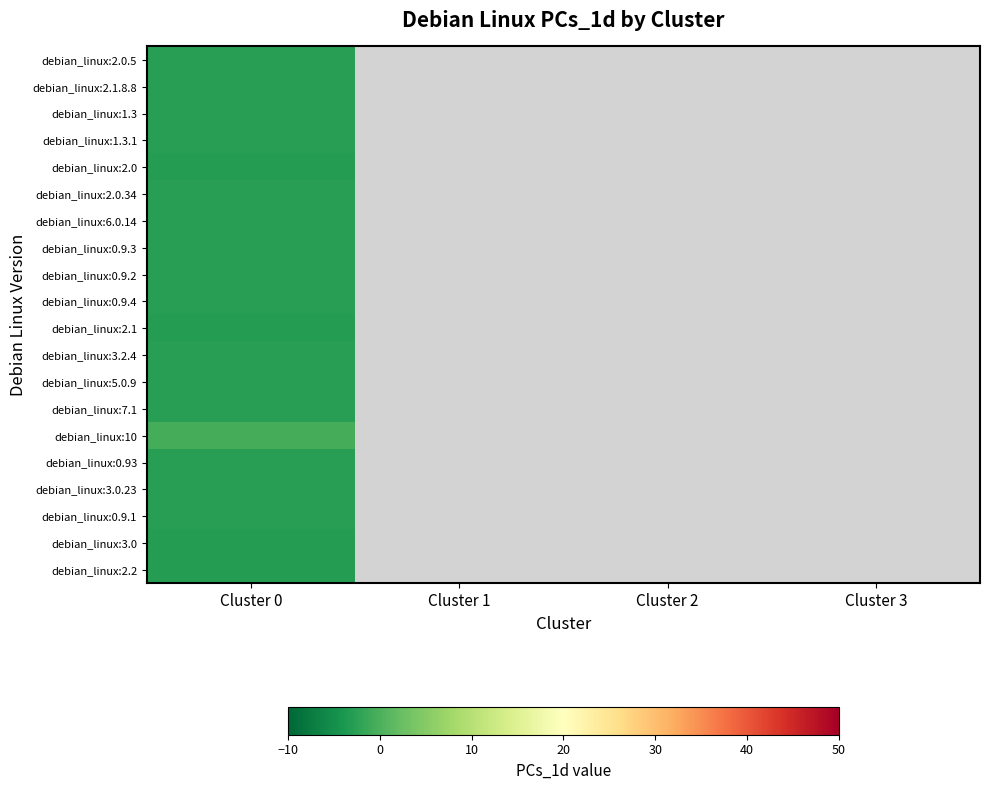

Which category has the highest value in the debian_linux:0.93 series?

Cluster 0